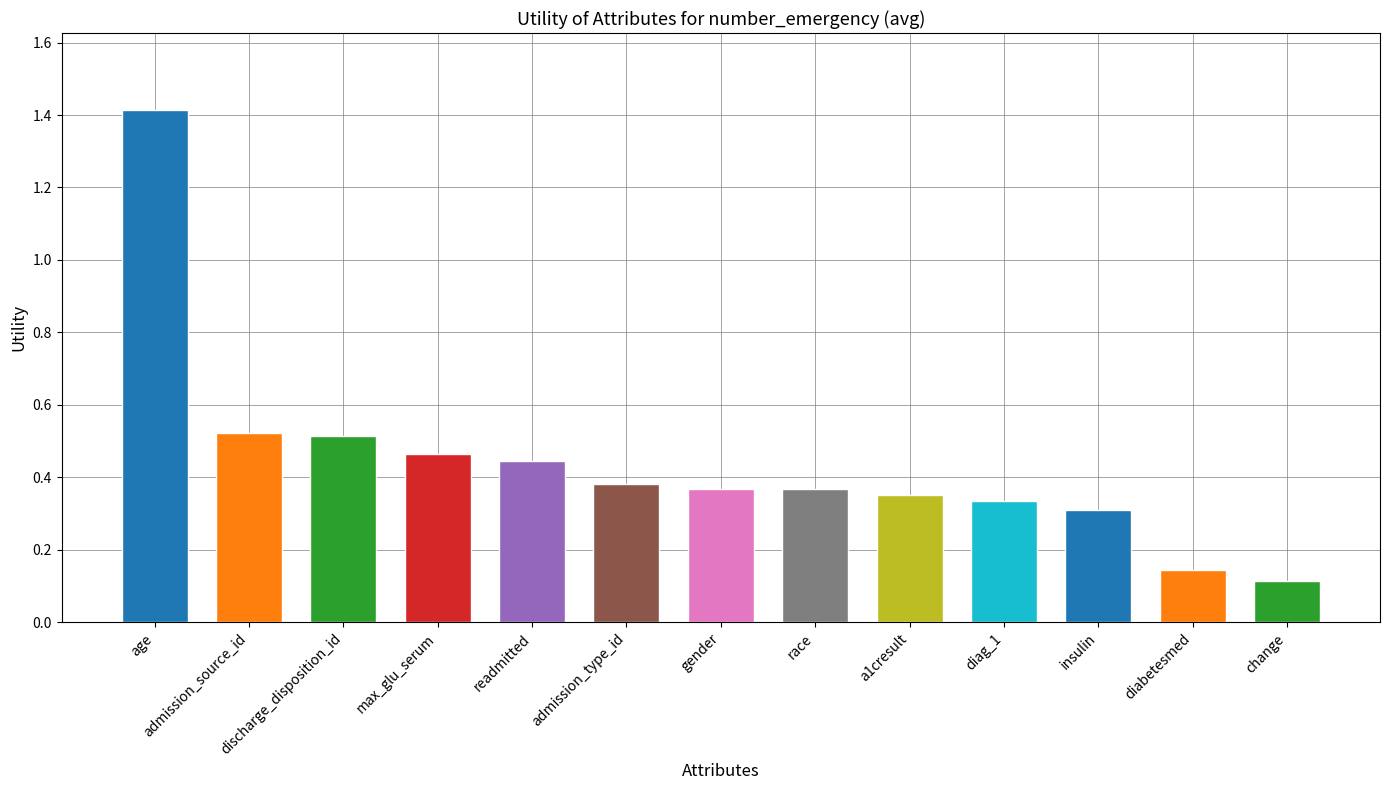

How many distinct data groups are displayed?

1